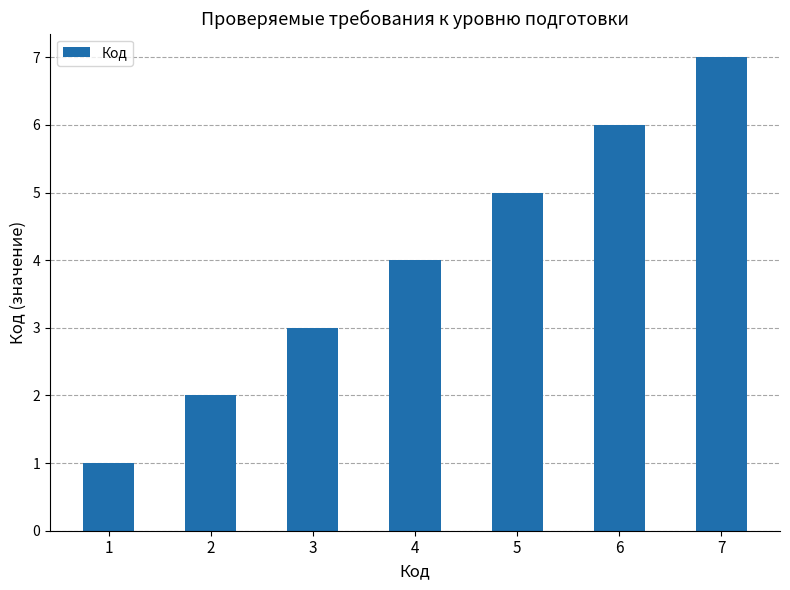

How many values are between 2 and 6?

5